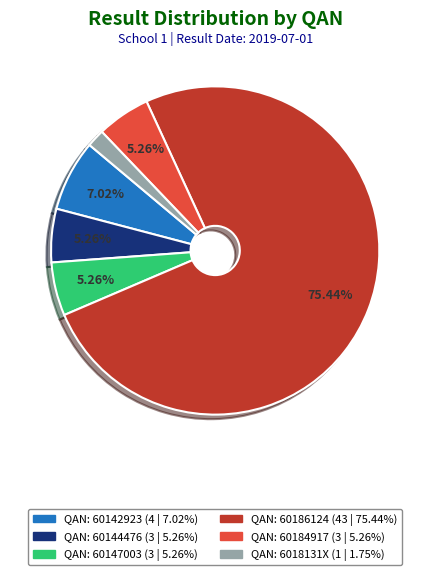

Is there any slice that represents more than half of the pie?

Yes